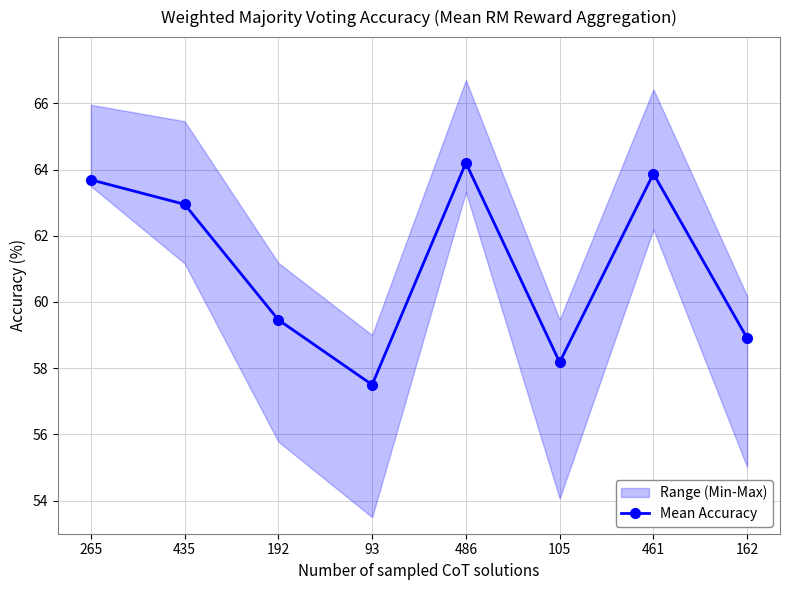

How many data points are less than 62?

4